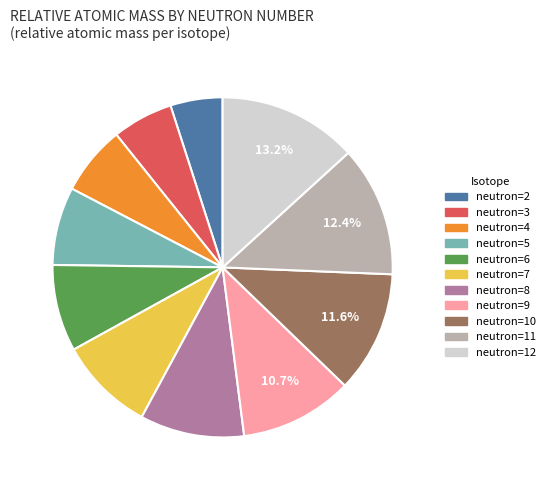

True or false: neutron=7 accounts for 4% of the total.

False